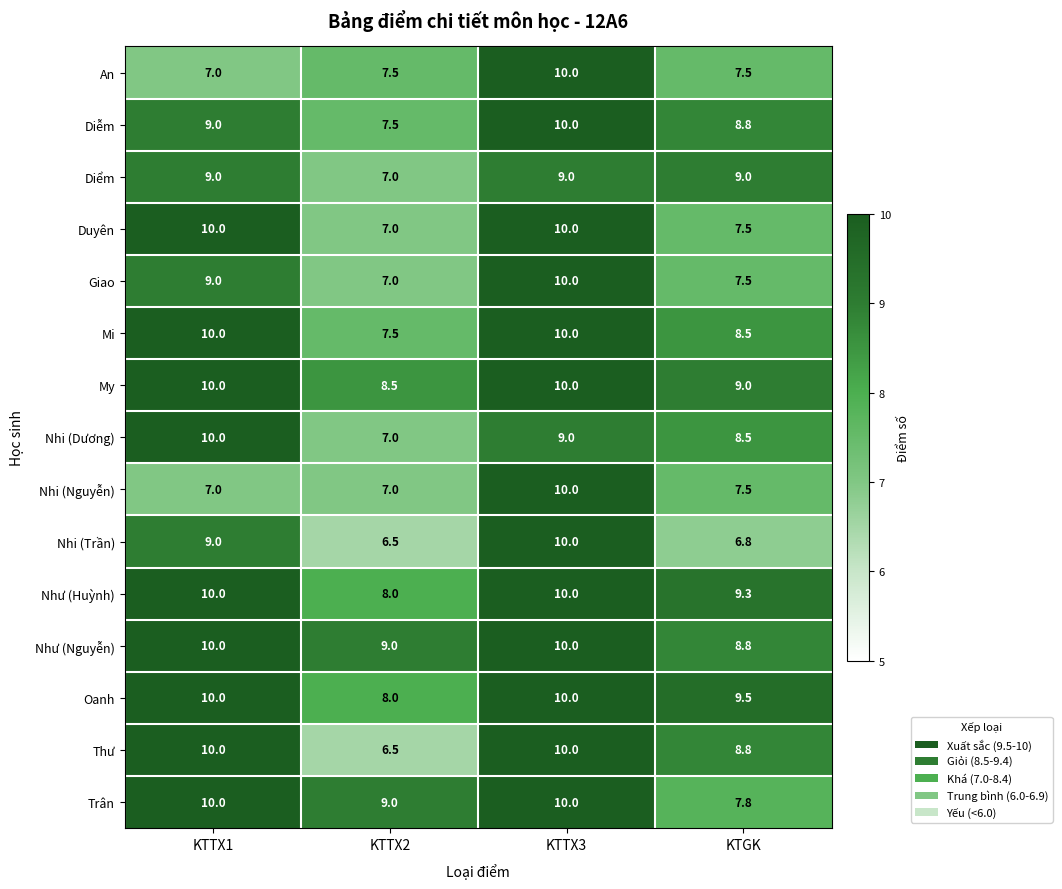

The Như (Huỳnh) series shows 8.0 at KTTX2. True or false?

True